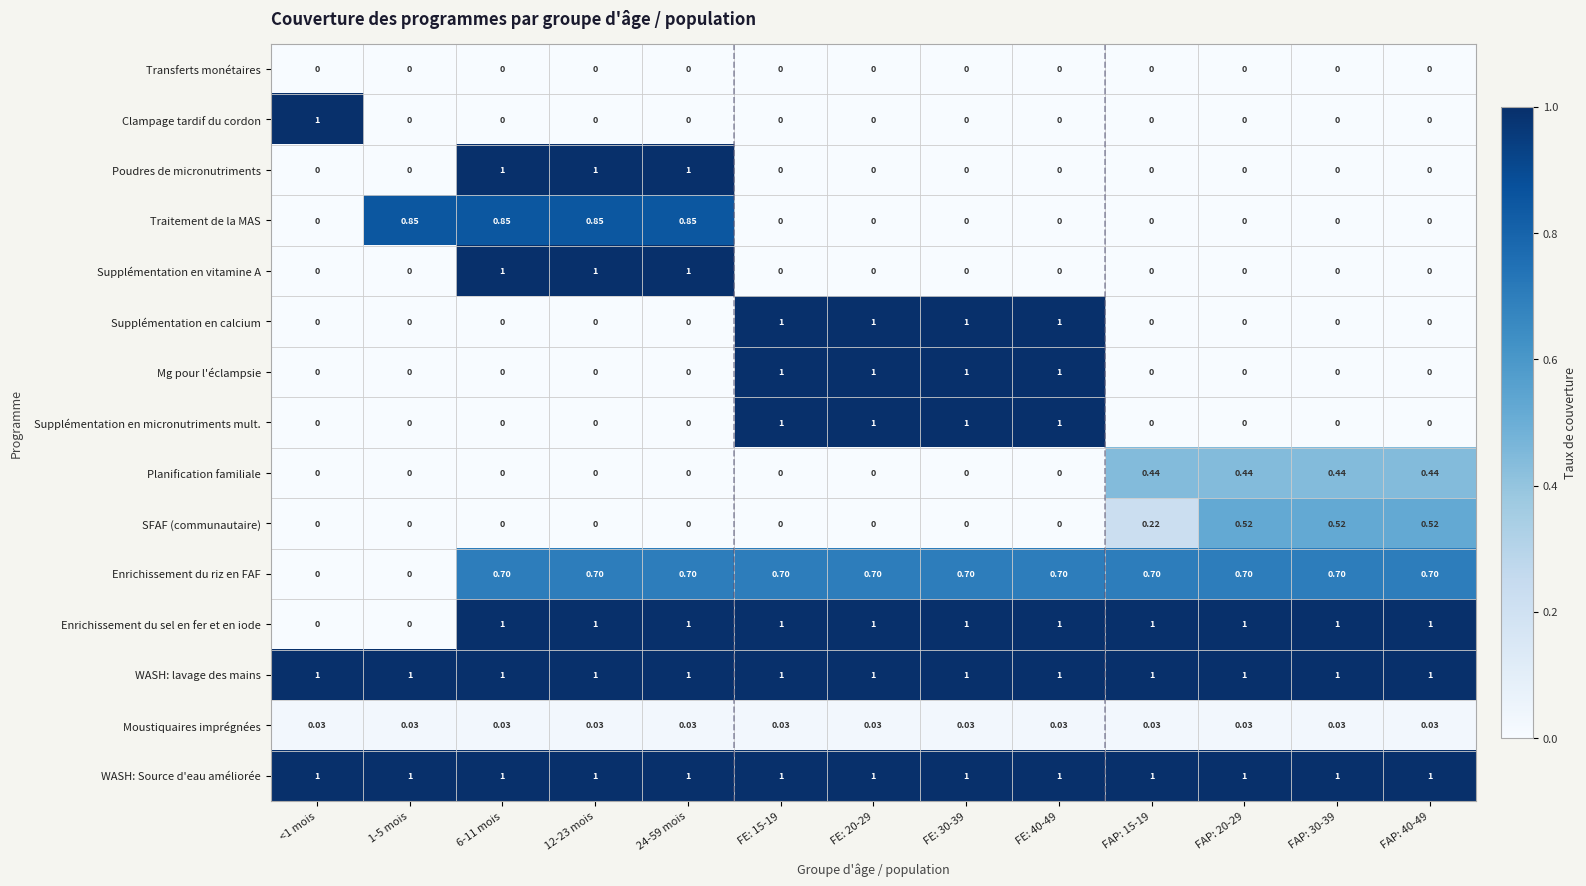

What is the difference between the highest and lowest values at FAP: 40-49?

1.0